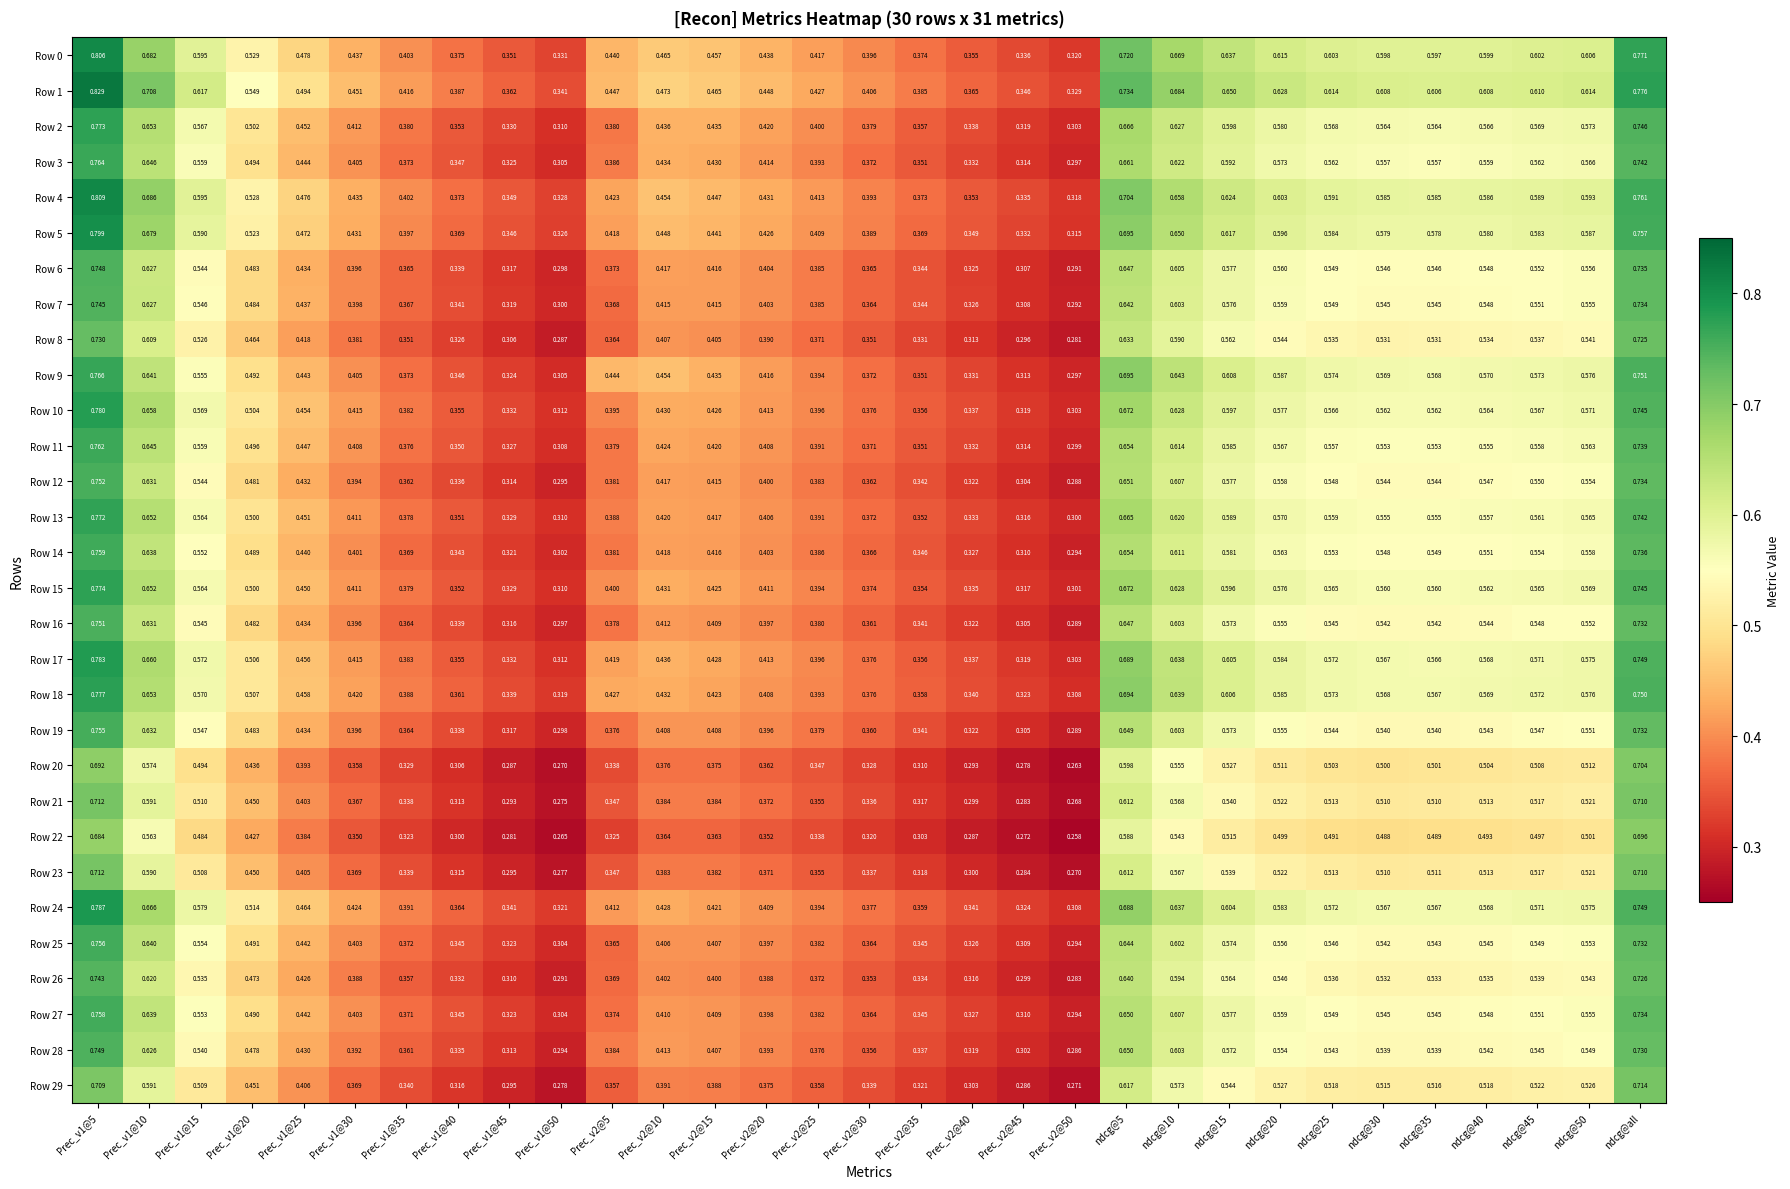

Is the value of Row 0 at Prec_v1@20 greater than the value of Row 16 at Prec_v1@20?

Yes